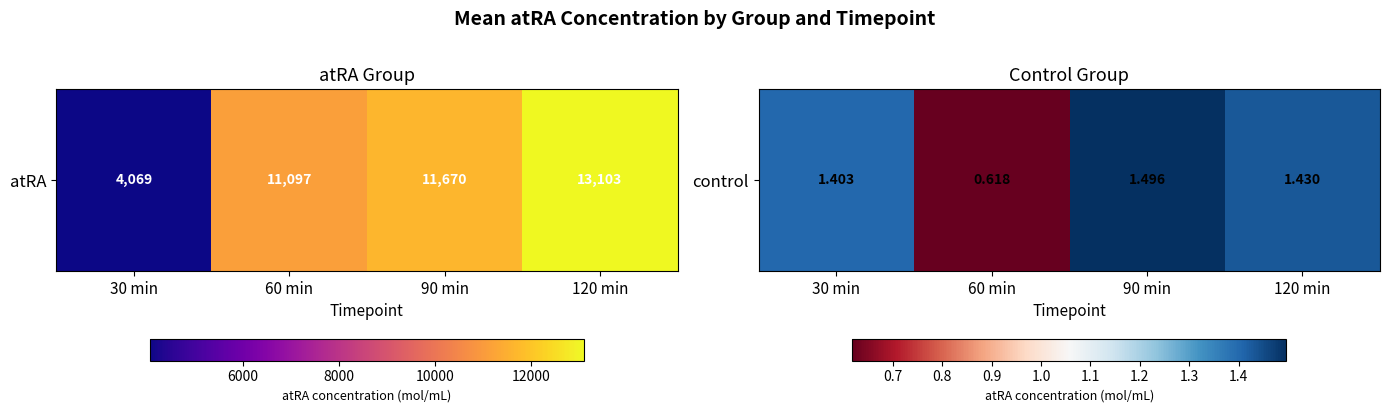

Which label corresponds to the largest value in the chart?

90 min